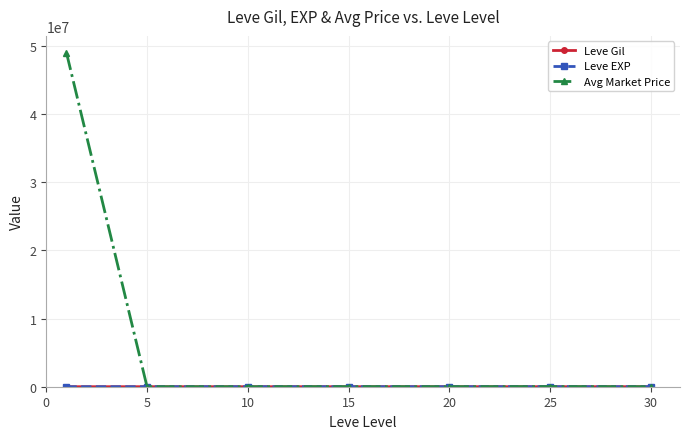

Which series has the widest spread of values?

Avg Market Price